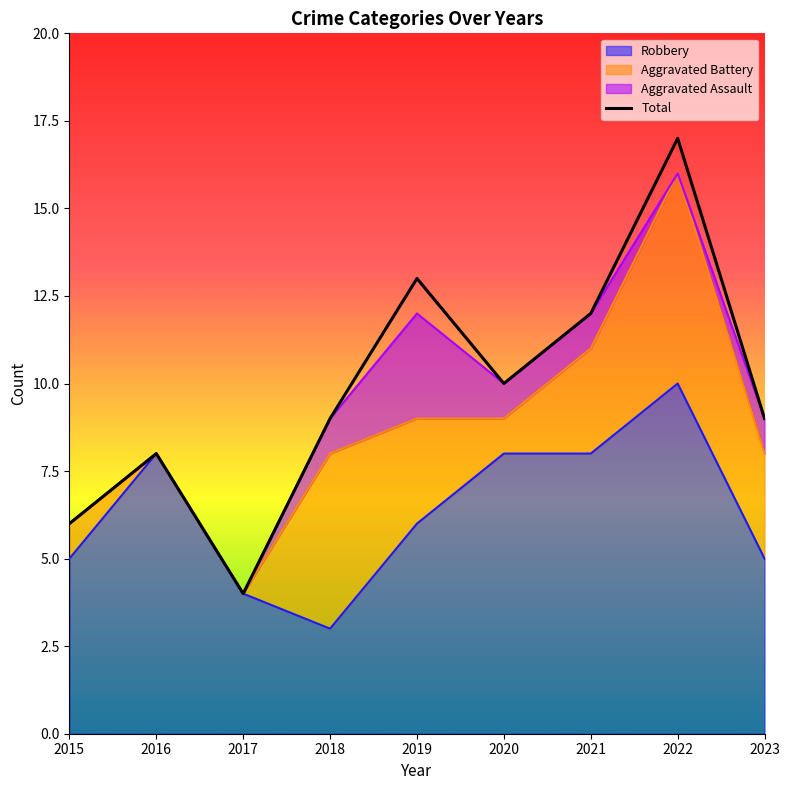

What value does the Total series have at 2023?

9